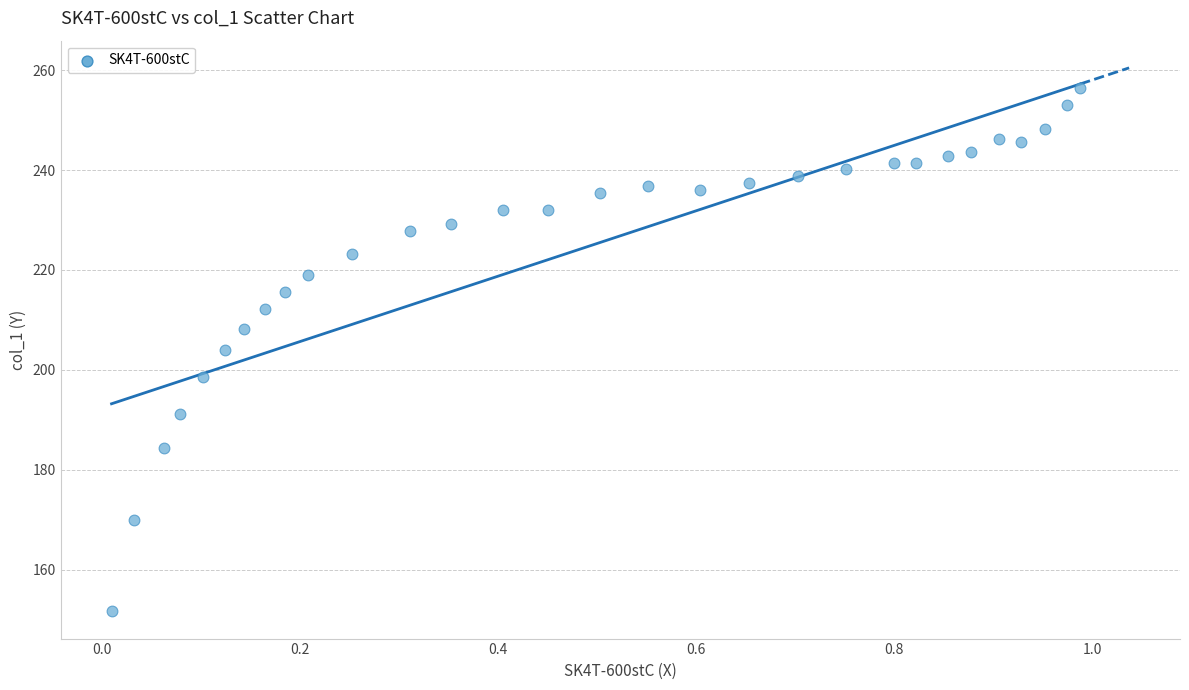

What is the range of Y values (max minus min)?

104.8